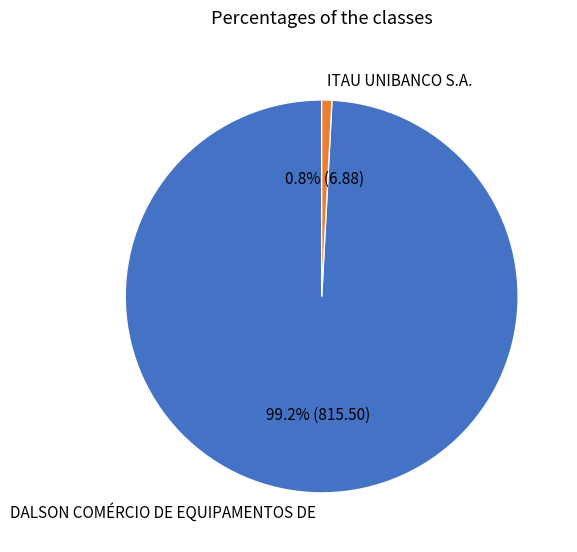

What percentage is the DALSON COMÉRCIO DE EQUIPAMENTOS DE slice, to the nearest percent?

99%